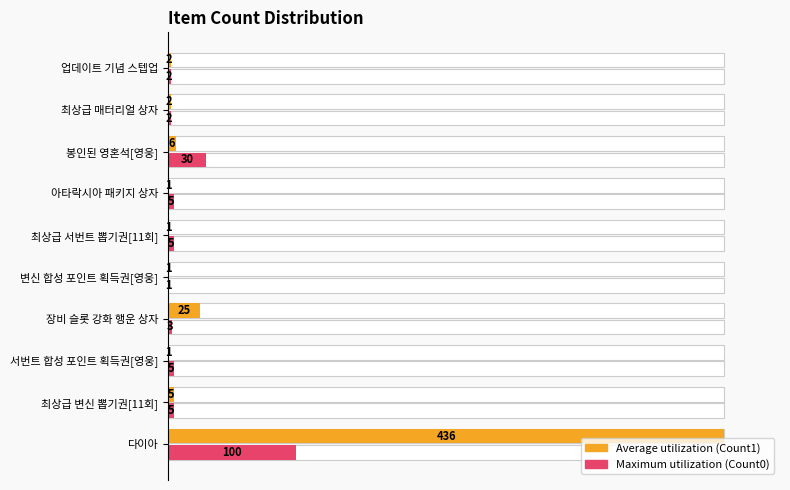

What is the difference between the highest and lowest values at 최상급 서번트 뽑기권[11회]?

0.9